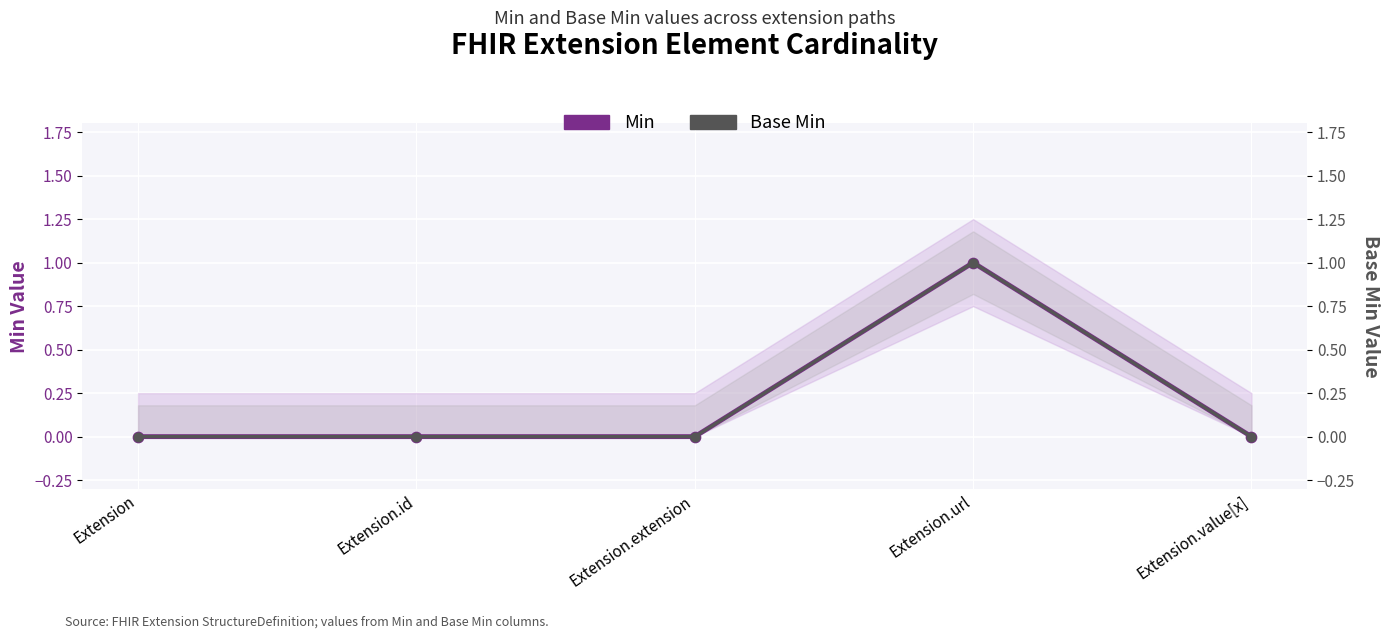

Is the value of Base Min at Extension.url greater than the value of Min at Extension.id?

Yes